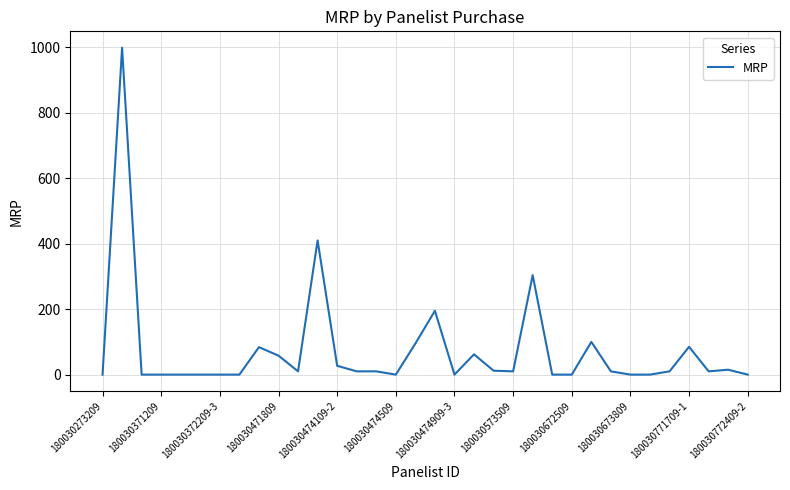

What is the difference between the second highest and second lowest values?

410